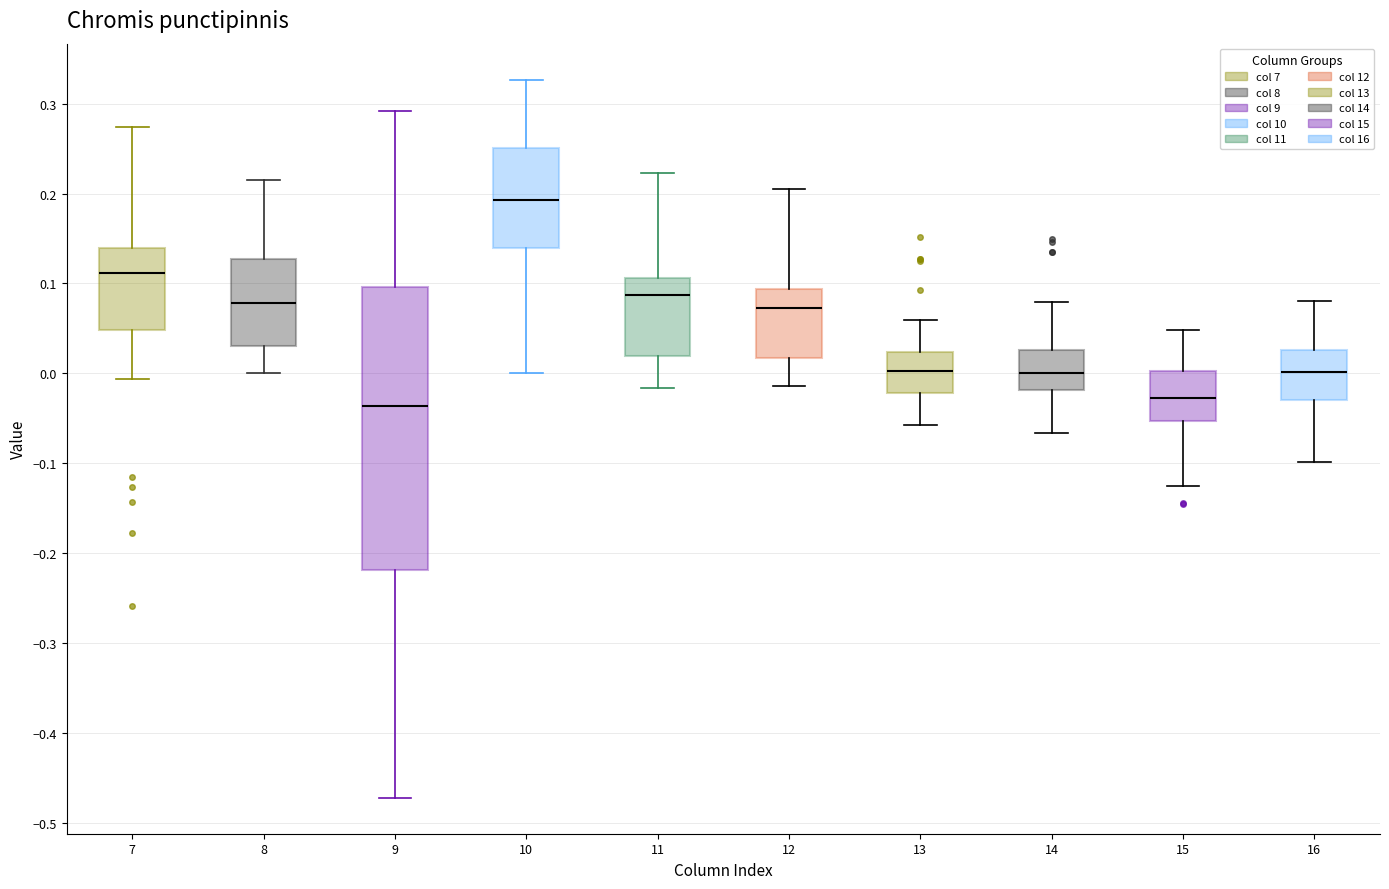

Reading left to right, read every box against the y-axis: the position of its median line, the range the box covers, and the ends of its whiskers. The values are not printed on the chart, so give them approximately, as read against the axis.

7: median 0.11, box 0.05 to 0.14, whiskers -0.01 to 0.27
8: median 0.08, box 0.03 to 0.13, whiskers 0.00 to 0.22
9: median -0.04, box -0.22 to 0.10, whiskers -0.47 to 0.29
10: median 0.19, box 0.14 to 0.25, whiskers 0.00 to 0.33
11: median 0.09, box 0.02 to 0.11, whiskers -0.02 to 0.22
12: median 0.07, box 0.02 to 0.09, whiskers -0.01 to 0.21
13: median 0.00, box -0.02 to 0.02, whiskers -0.06 to 0.06
14: median 0.00, box -0.02 to 0.03, whiskers -0.07 to 0.08
15: median -0.03, box -0.05 to 0.00, whiskers -0.13 to 0.05
16: median 0.00, box -0.03 to 0.03, whiskers -0.10 to 0.08